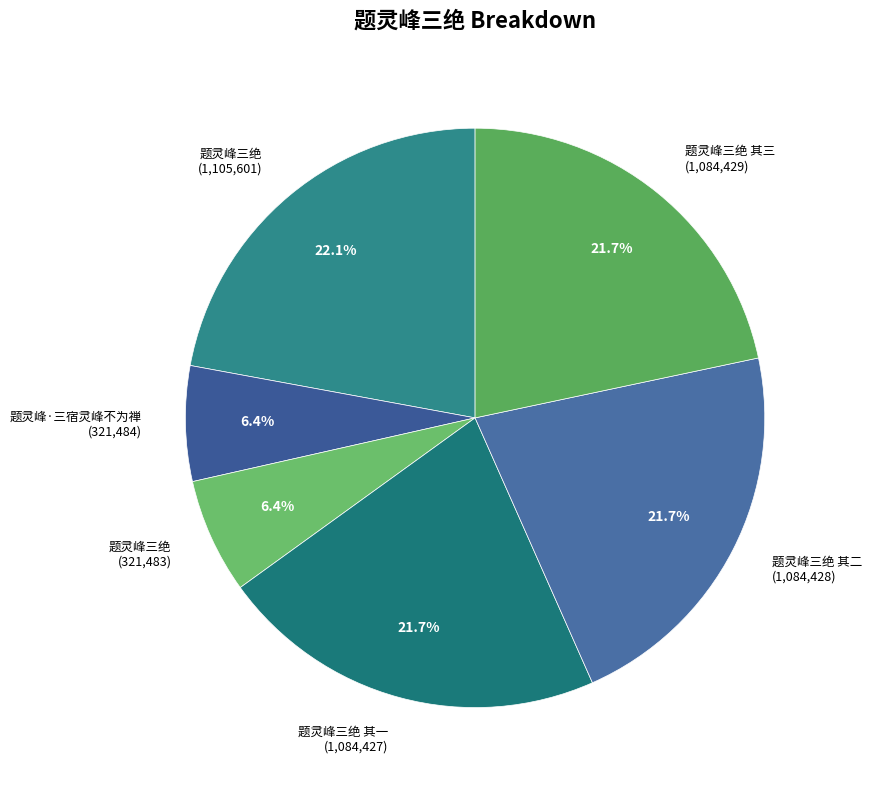

Which has a higher value, 题灵峰三绝 其三 (1,084,429) or 题灵峰·三宿灵峰不为禅 (321,484)?

题灵峰三绝 其三 (1,084,429)